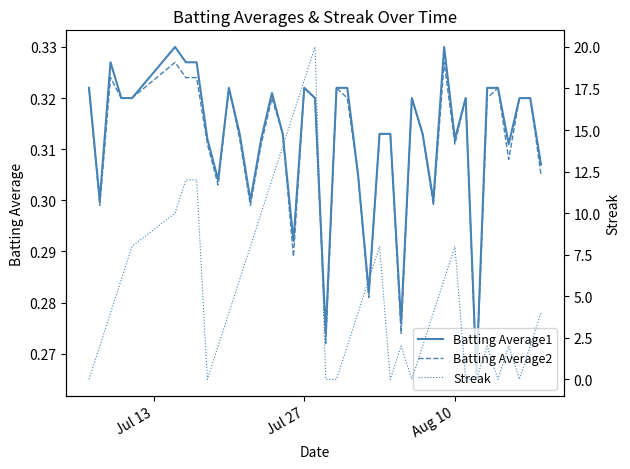

What are all the series names shown in the legend?

Batting Average1, Batting Average2, Streak